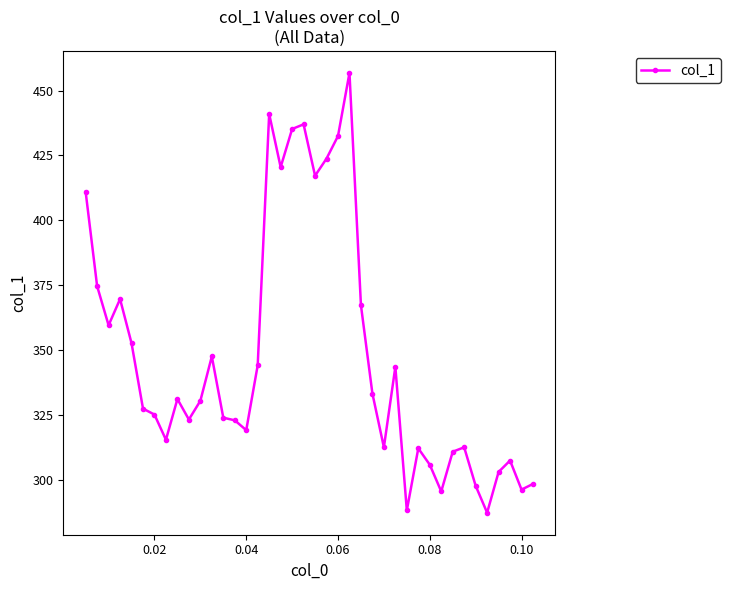

What is the maximum value shown in the chart?

456.8